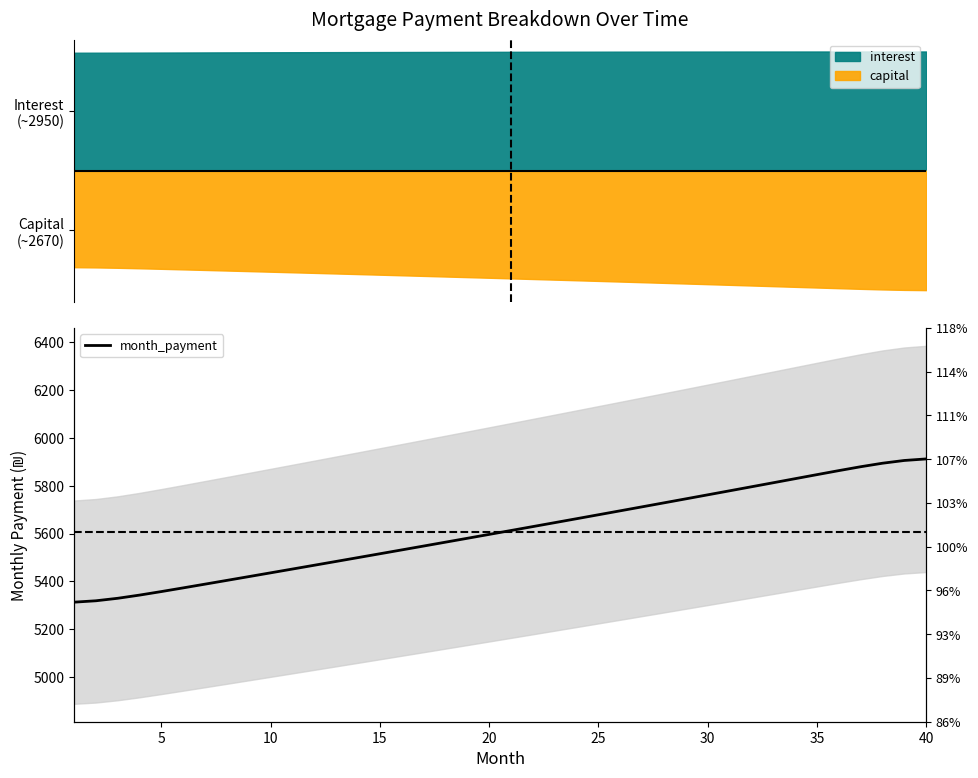

Reading right to left, transcribe all the data shown in this chart.

5912.5	5906.0	5894.5	5879.8	5863.6	5846.8	5829.8	5812.9	5796.0	5779.1	5762.3	5745.5	5728.8	5712.2	5695.6	5679.0	5662.5	5646.0	5629.6	5613.2	5596.9	5580.6	5564.4	5548.2	5532.1	5516.0	5499.9	5483.9	5468.0	5452.1	5436.2	5420.4	5404.7	5389.0	5373.3	5357.9	5343.1	5329.8	5319.3	5313.5